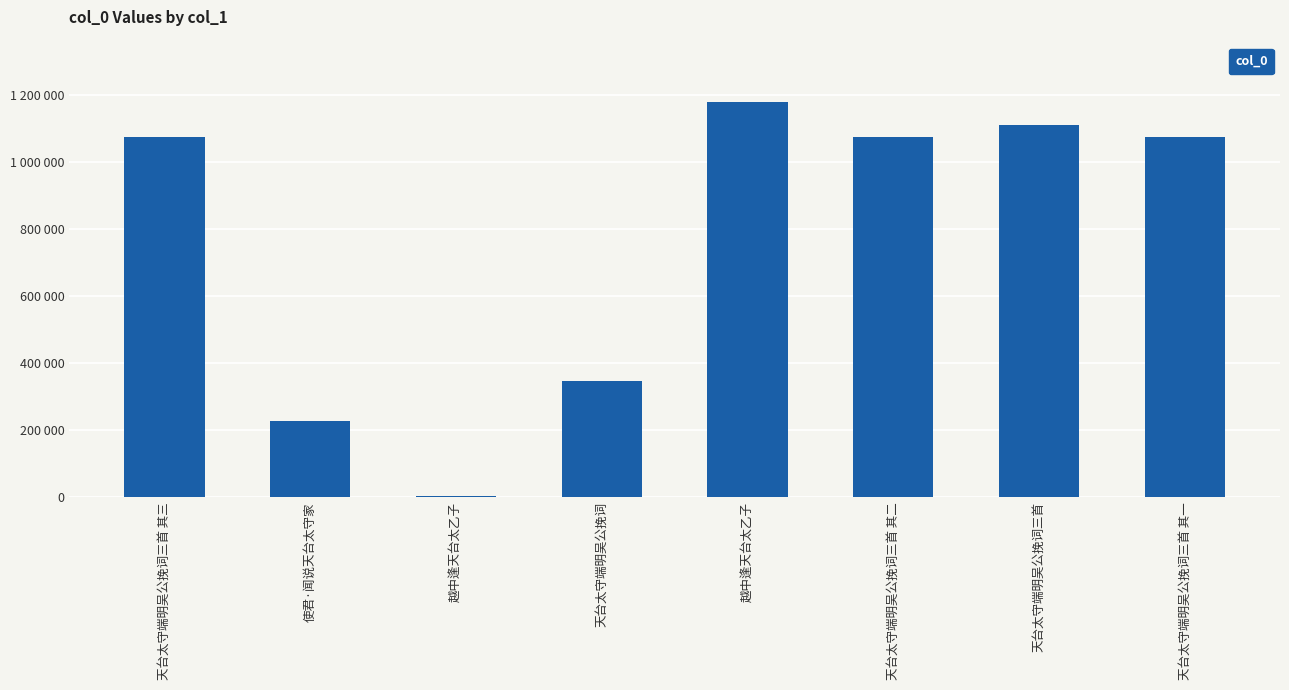

What is the average value?

761112